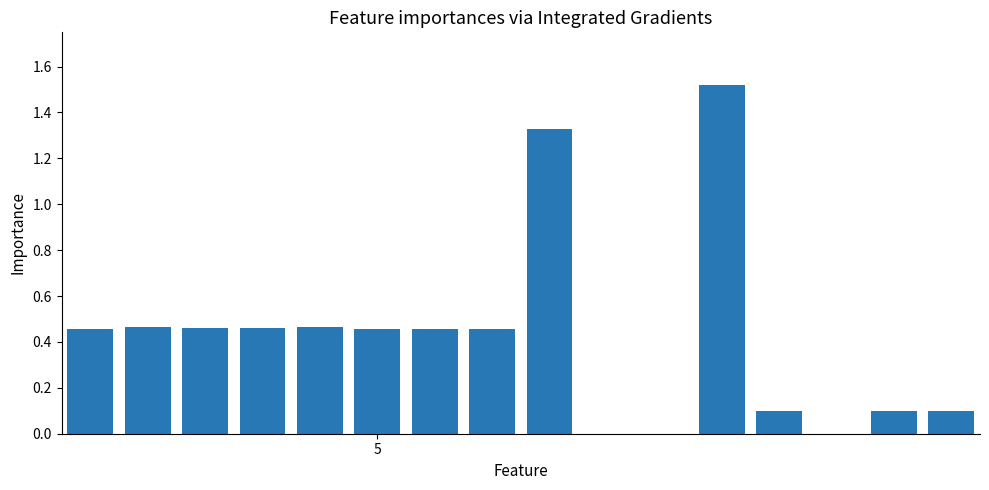

What is the sum of all values?

6.8